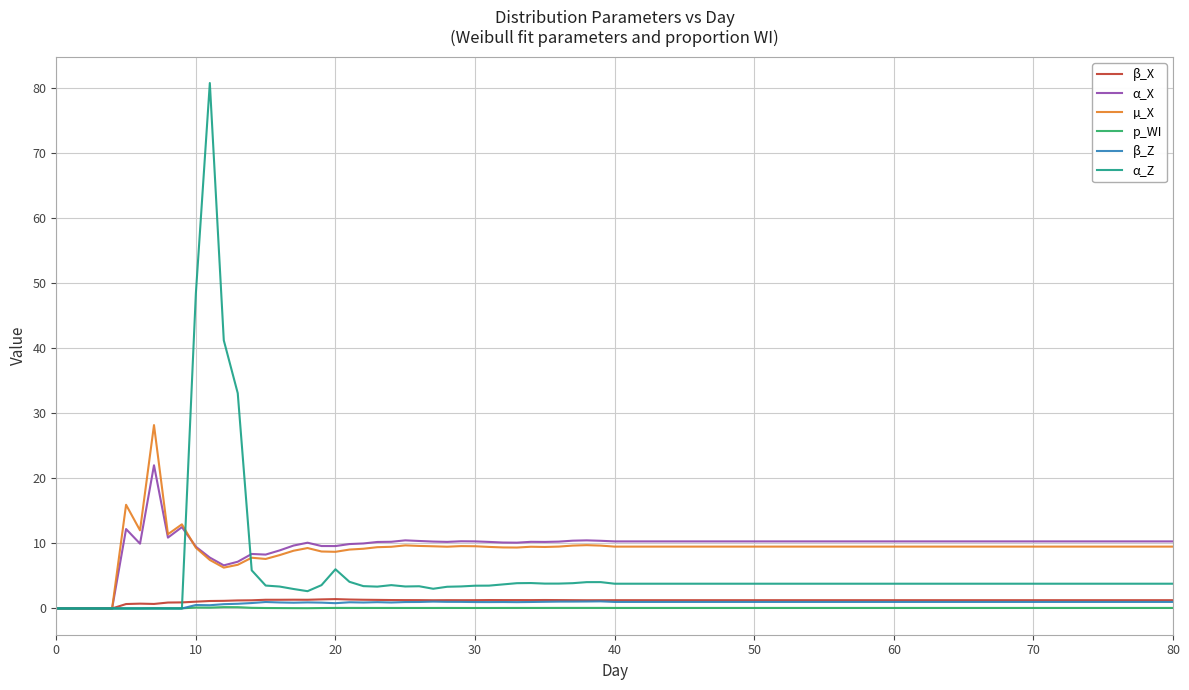

What are all the series names shown in the legend?

β_X, α_X, µ_X, p_WI, β_Z, α_Z